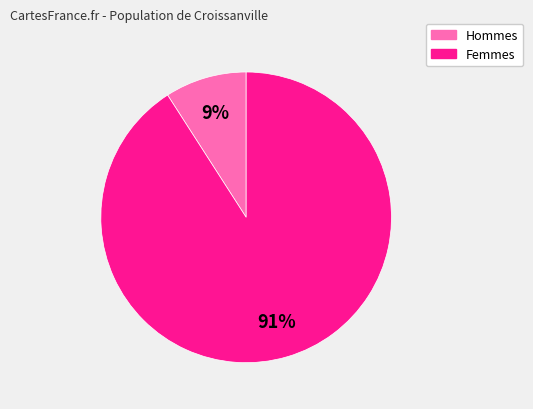

How many slices are in this pie chart?

2